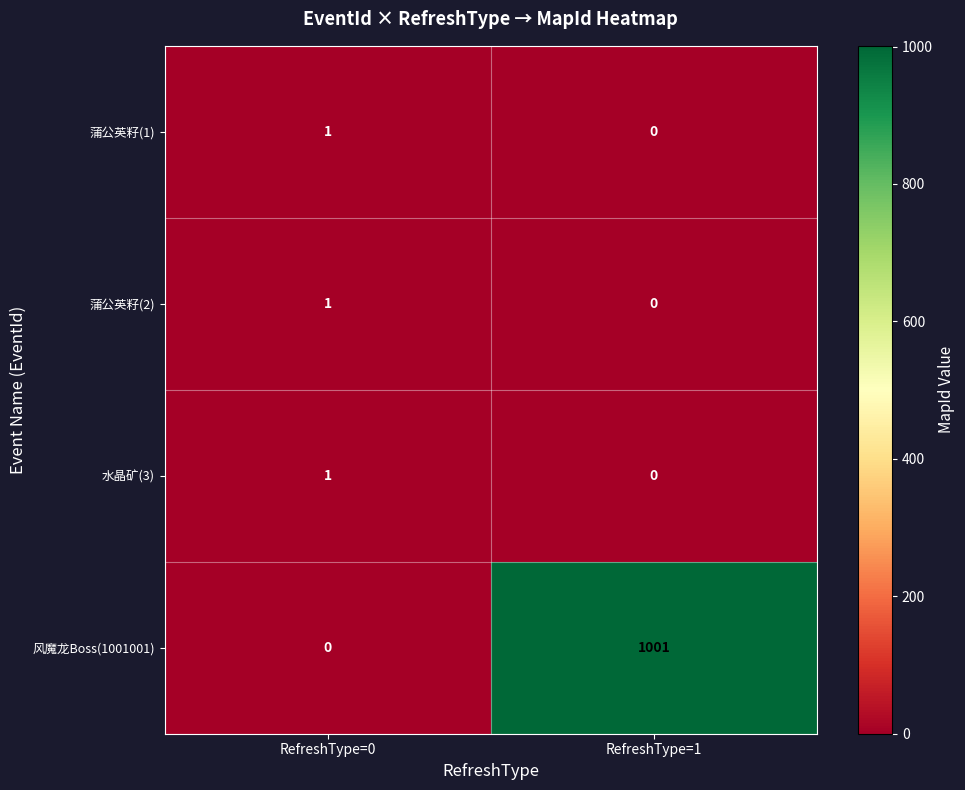

What is the total value across all series at RefreshType=0?

3